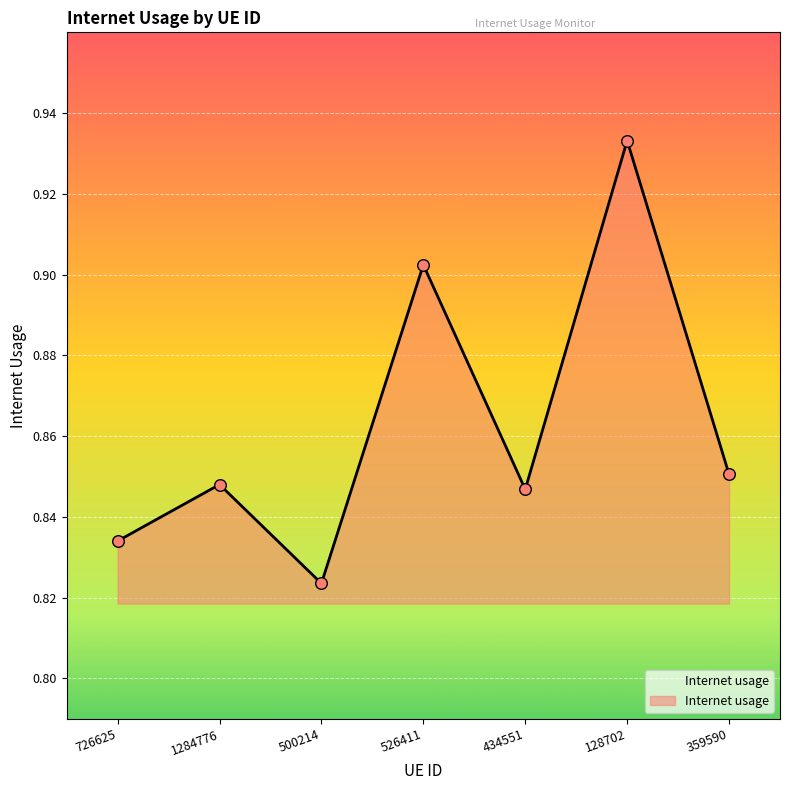

Which has a higher value, 726625 or 500214?

726625